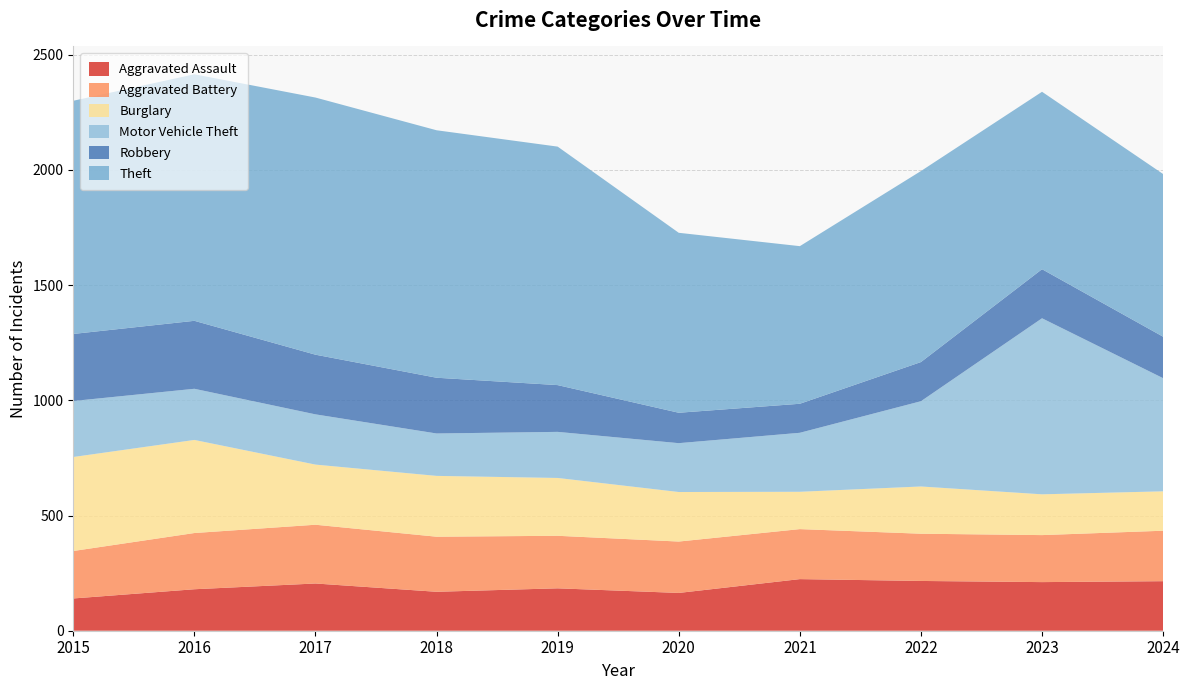

Reading left to right, list all the values displayed in this chart.

Aggravated Assault: 2015=140	2016=180	2017=205	2018=169	2019=184	2020=164	2021=224	2022=216	2023=211	2024=215
Aggravated Battery: 2015=206	2016=244	2017=255	2018=239	2019=228	2020=223	2021=217	2022=205	2023=204	2024=219
Burglary: 2015=408	2016=404	2017=261	2018=264	2019=251	2020=215	2021=162	2022=205	2023=177	2024=171
Motor Vehicle Theft: 2015=243	2016=222	2017=218	2018=184	2019=200	2020=212	2021=256	2022=370	2023=764	2024=491
Robbery: 2015=291	2016=295	2017=259	2018=242	2019=203	2020=132	2021=126	2022=170	2023=213	2024=180
Theft: 2015=1012	2016=1070	2017=1116	2018=1074	2019=1035	2020=781	2021=684	2022=829	2023=770	2024=706